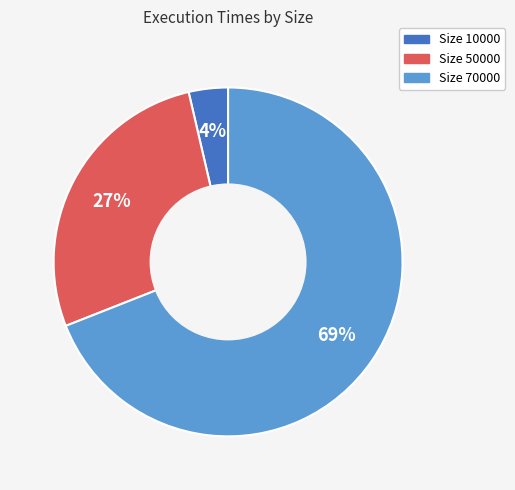

Do Size 50000 and Size 70000 together represent more than half of the pie?

Yes